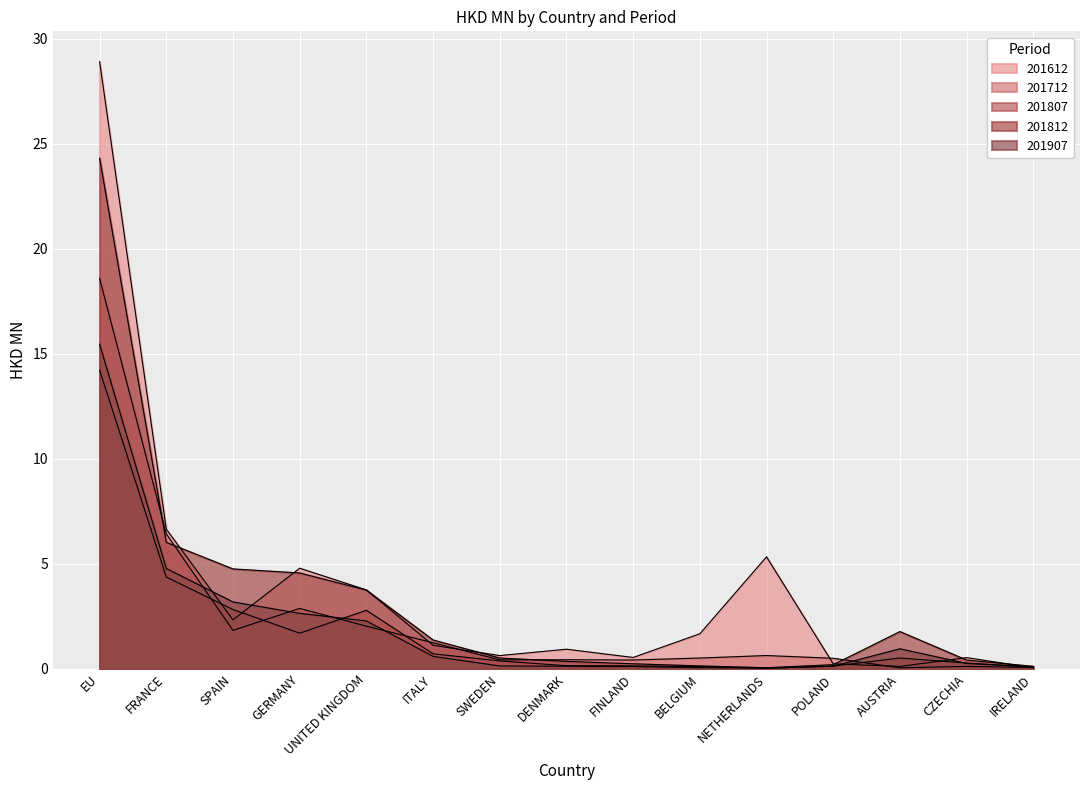

Which series changed the most between FINLAND and IRELAND?

201612